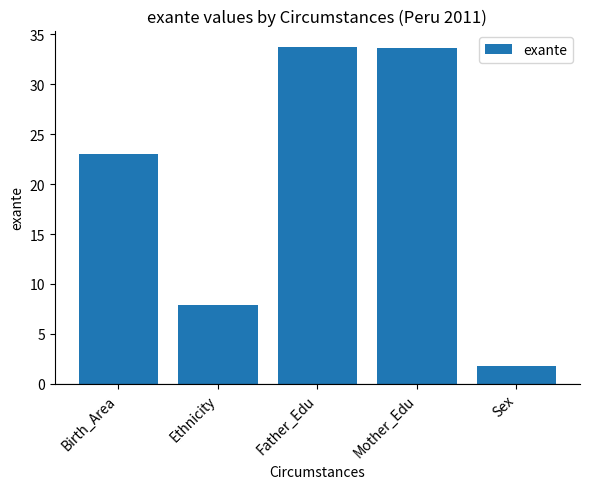

Which has a higher value, Father_Edu or Sex?

Father_Edu